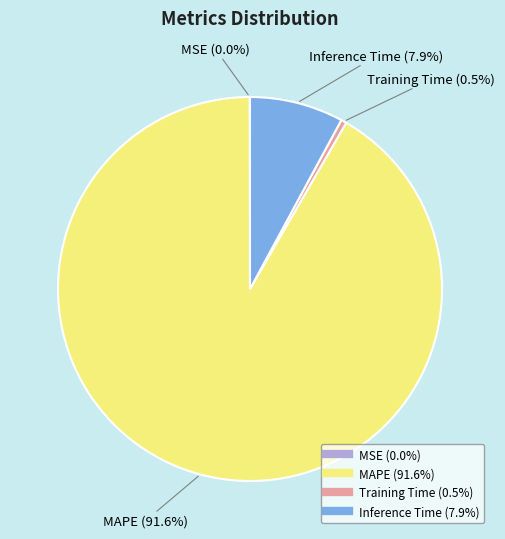

Which slice represents more than half of the pie?

MAPE